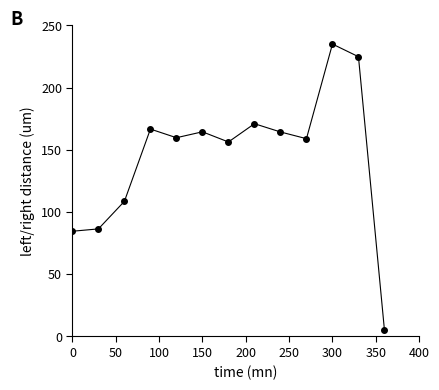

True or false: the data has more than 1 interior local peaks.

True